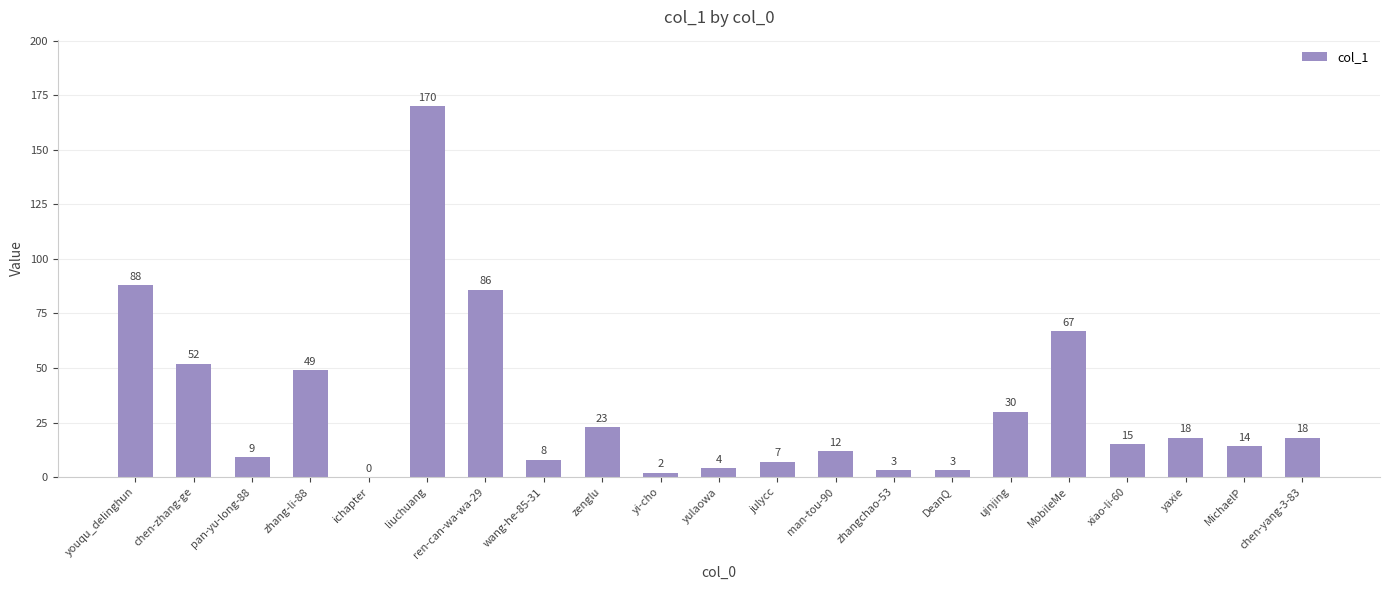

What value does the data have at zhang-li-88, to the nearest 10?

50